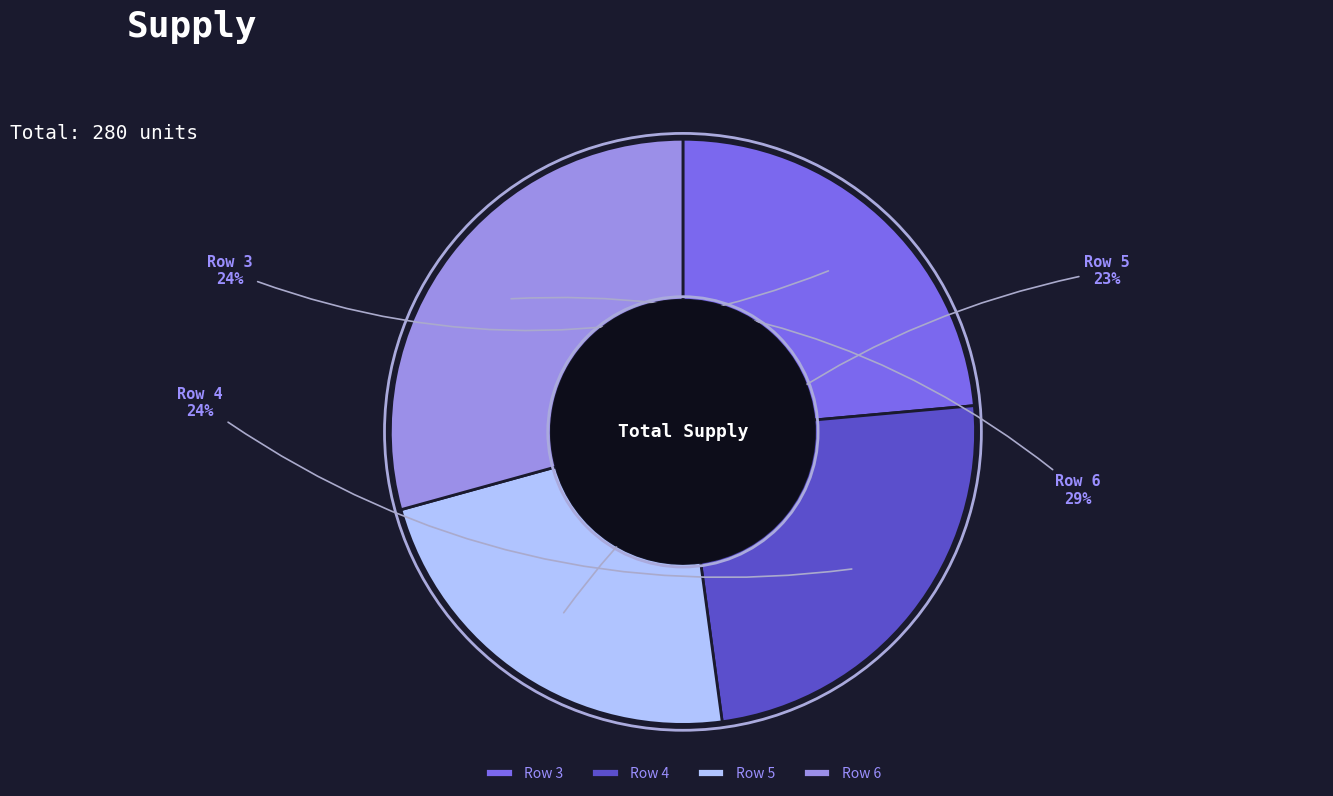

Combined, do Row 3 and Row 6 account for over 50%?

Yes